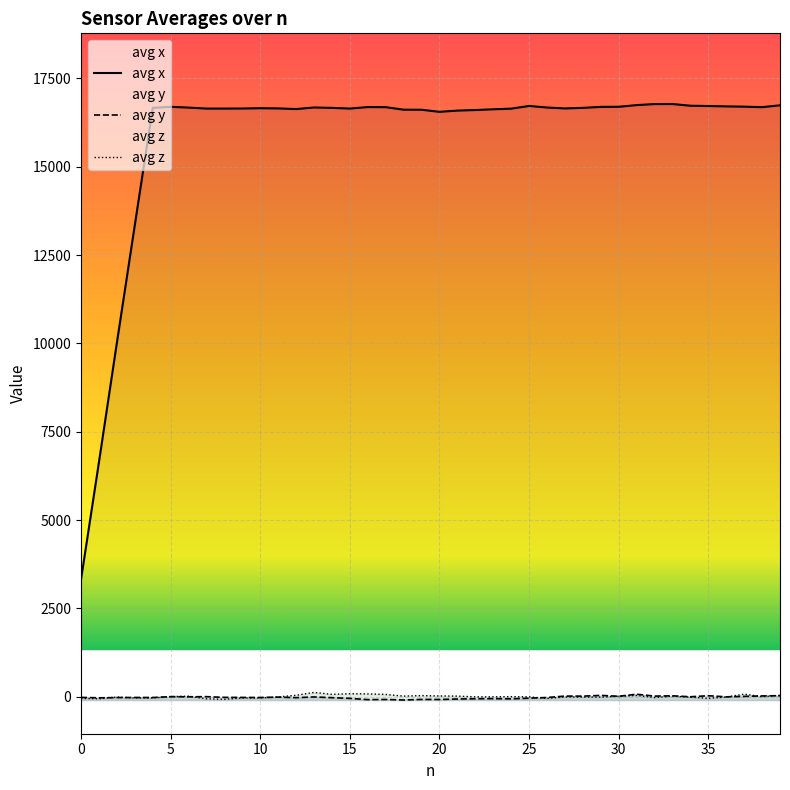

Is the value of avg y at 11 greater than the value of avg z at 19?

No